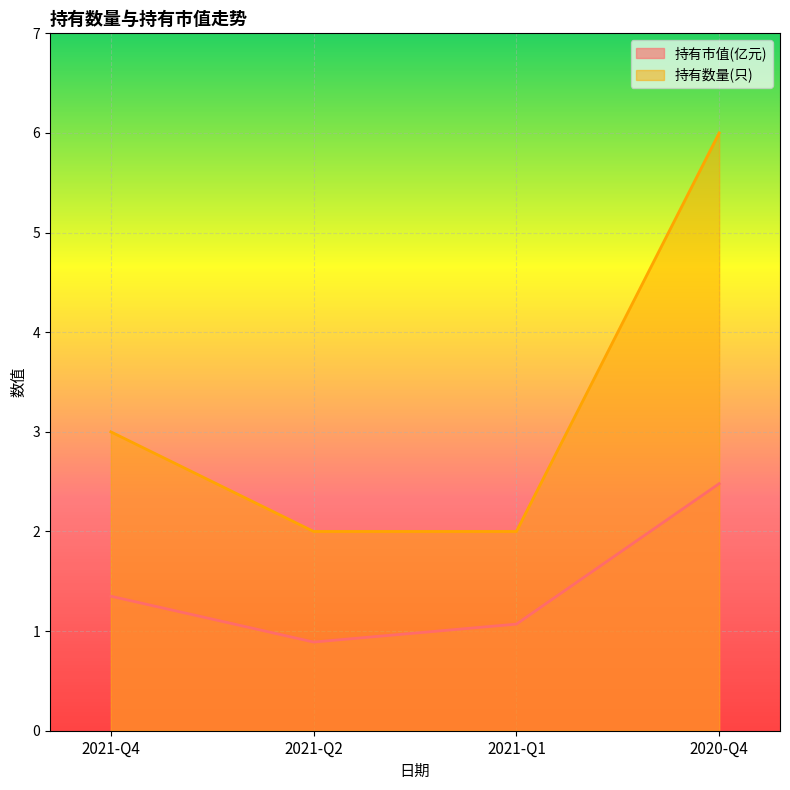

True or false: 持有市值(亿元) and 持有数量(只) intersect in this chart.

False